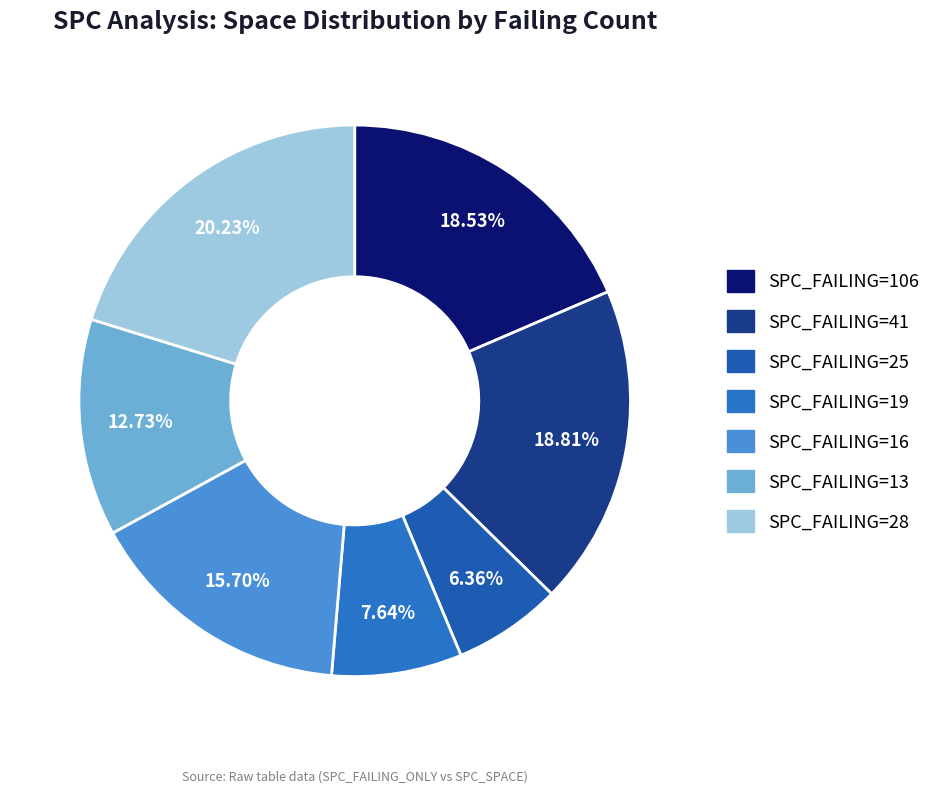

Is there any slice that represents more than half of the pie?

No